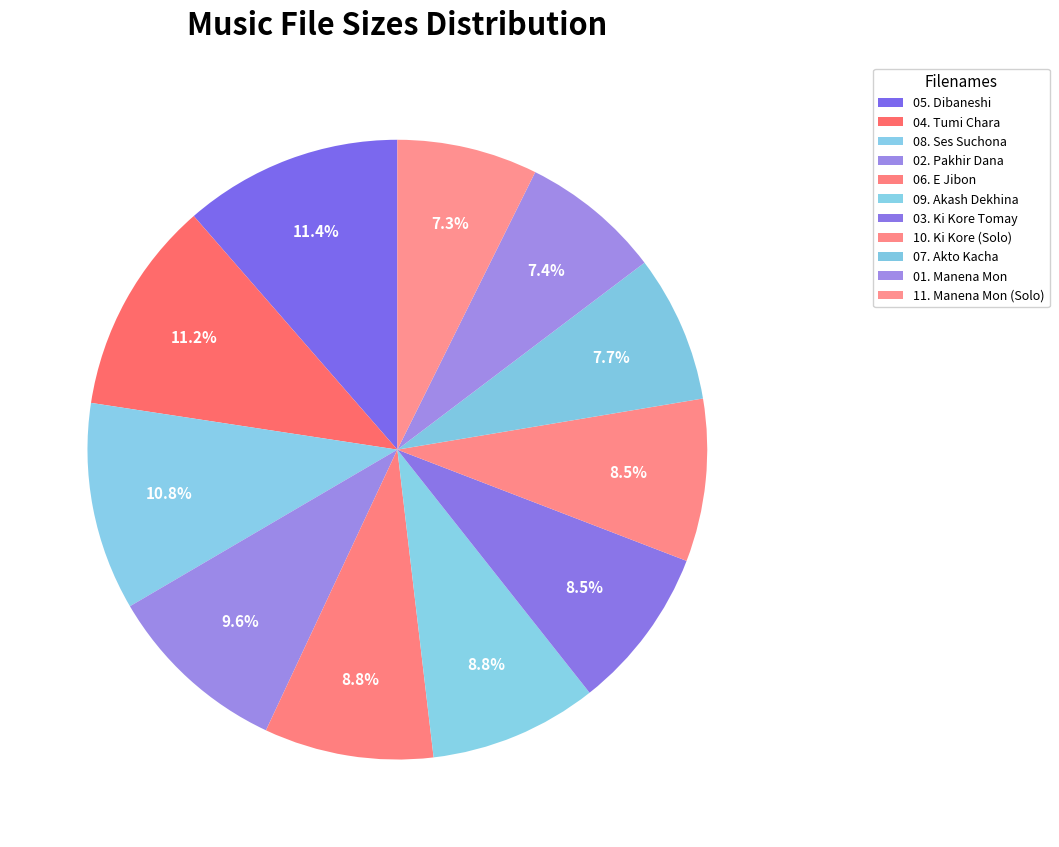

Which category has the smallest portion of the pie?

11. Manena Mon (Solo)